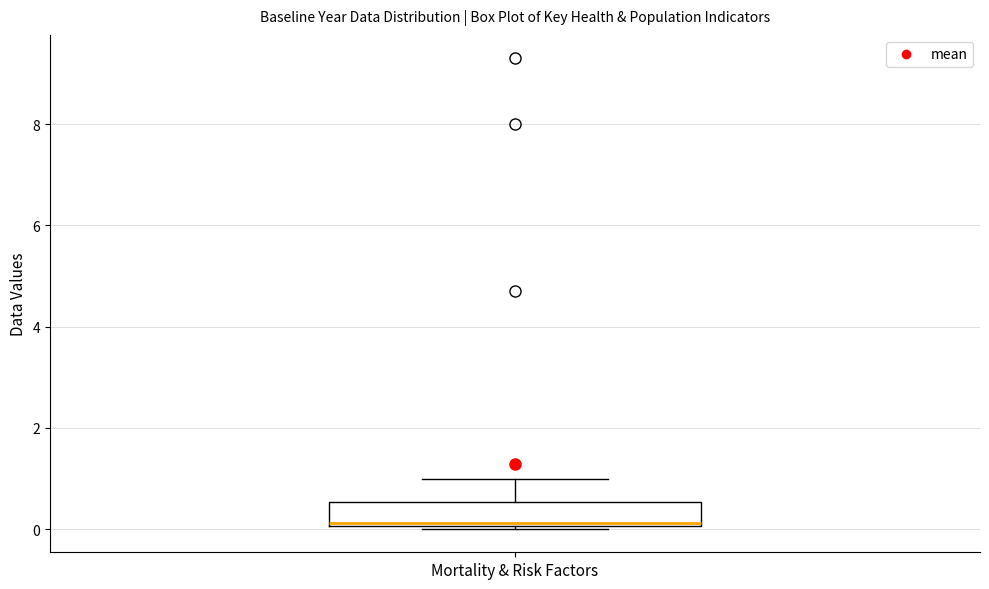

Where does the median line of the box for Mortality & Risk Factors sit on the y-axis? The values are not printed on the chart, so give them approximately, as read against the axis.

0.2